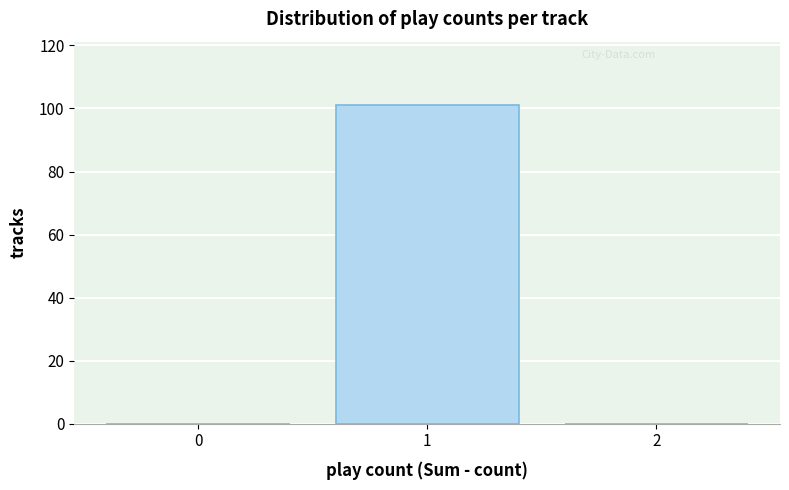

Reading left to right, transcribe all the data shown in this chart.

0=0	1=101	2=0